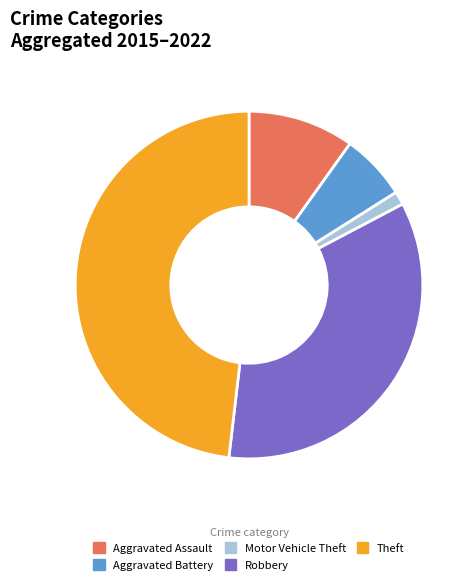

Rank the categories by value from highest to lowest.

Theft, Robbery, Aggravated Assault, Aggravated Battery, Motor Vehicle Theft